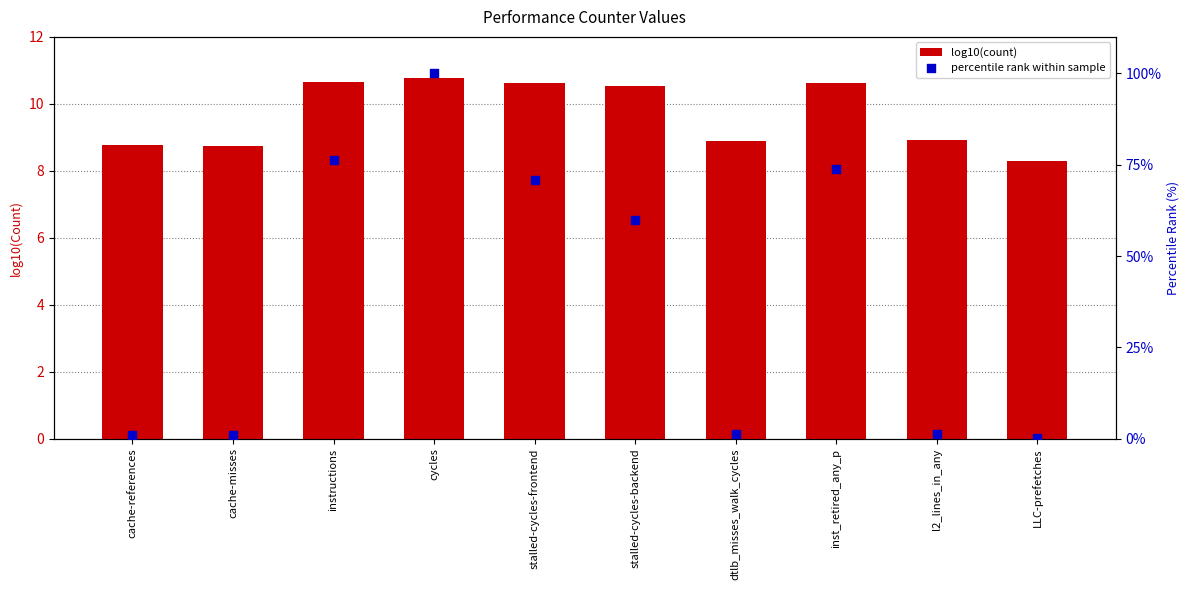

Which series has the widest spread of Y values?

percentile rank within sample